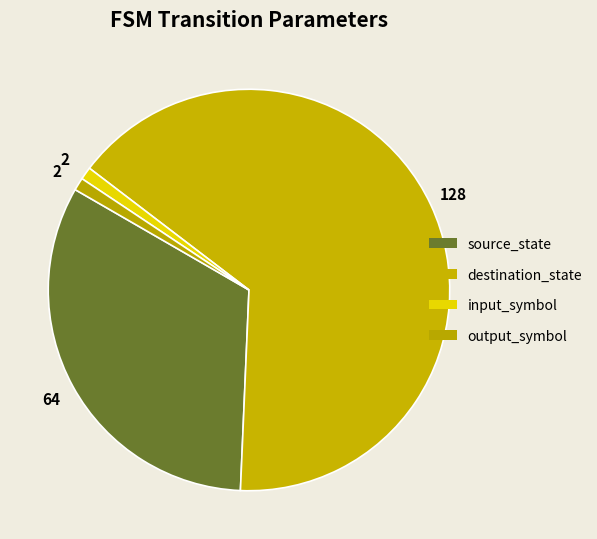

Which slice is the largest?

destination_state